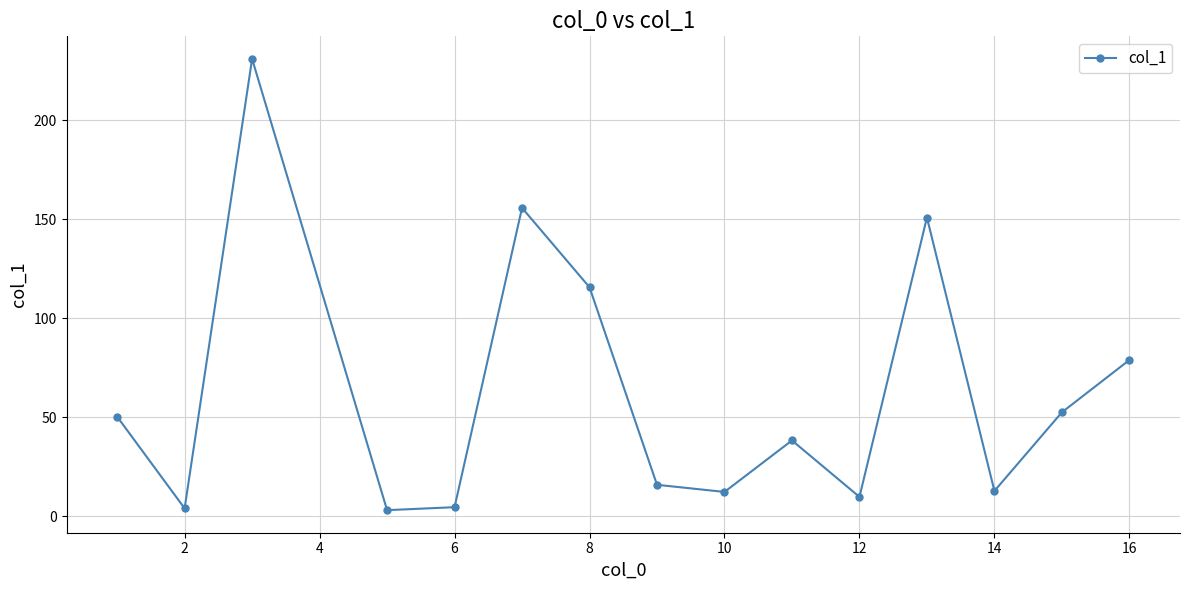

How many points are lower than both their immediate neighbors (excluding endpoints)?

5